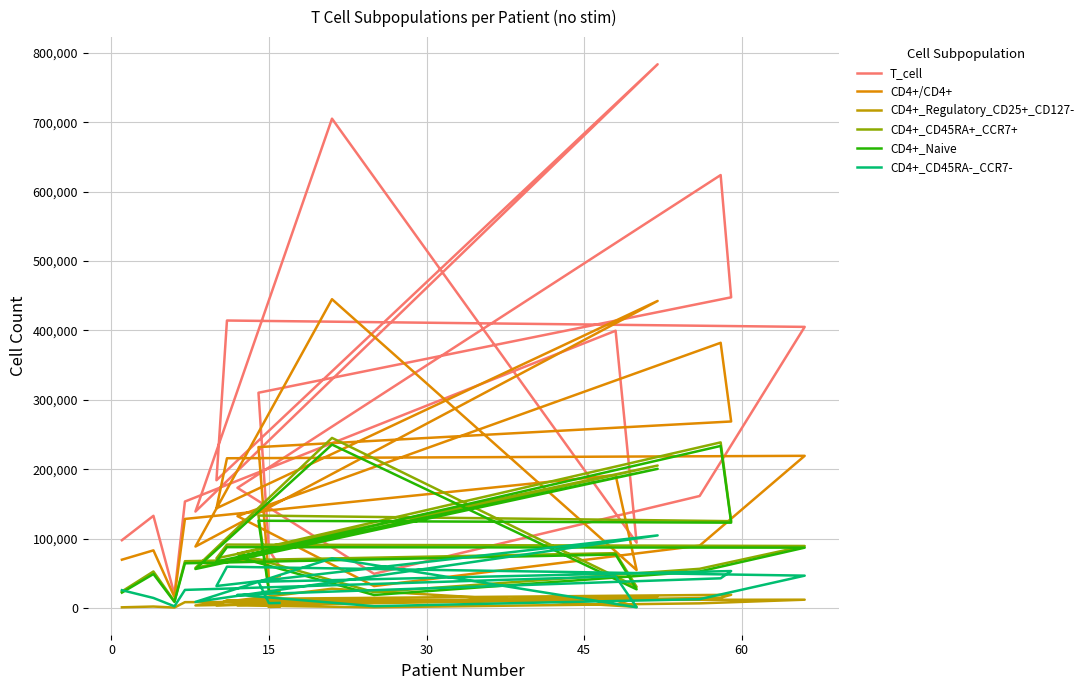

At which label is T_cell closest to 401565?

45